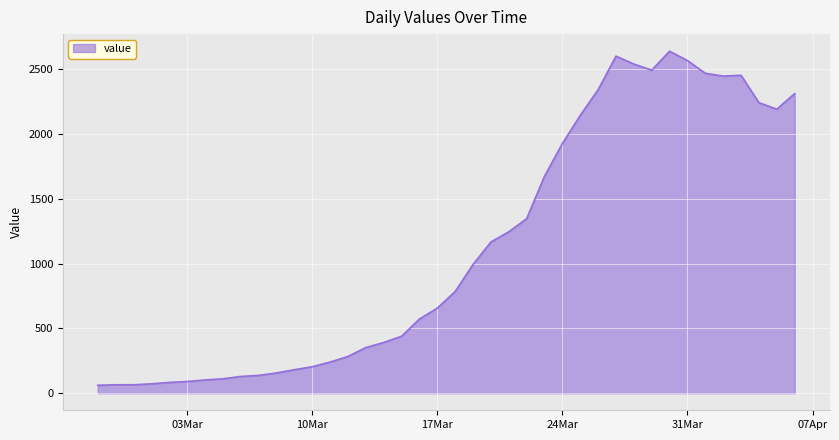

What is the difference between the maximum and minimum values?

2577